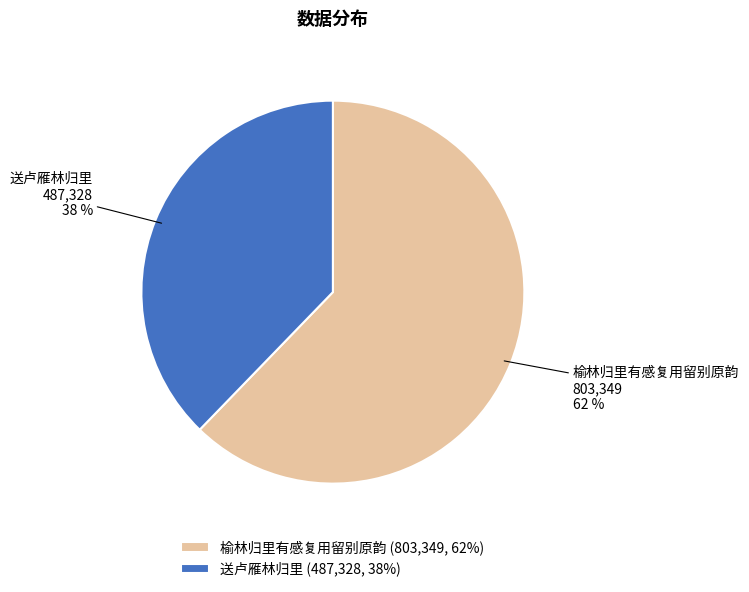

Which category accounts for the majority?

榆林归里有感复用留别原韵